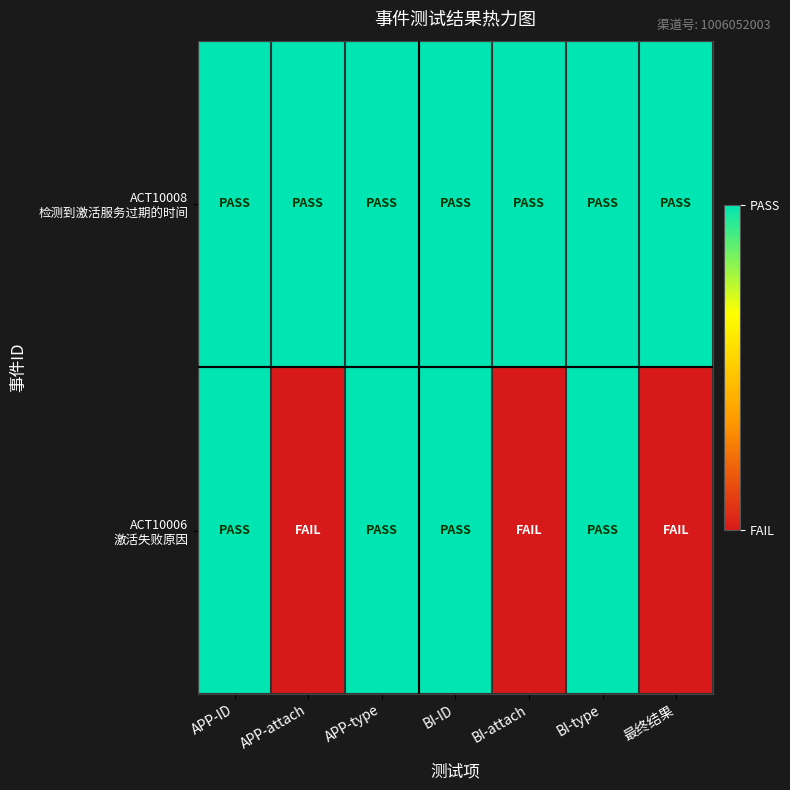

Between APP-ID and APP-type, which is larger?

APP-ID